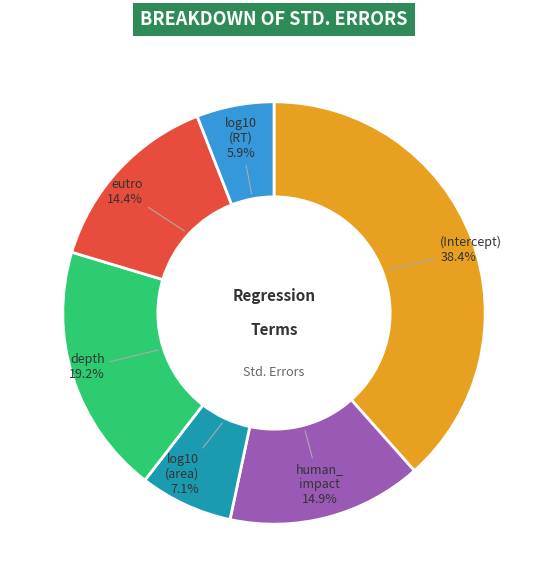

Is there any slice that represents more than half of the pie?

No